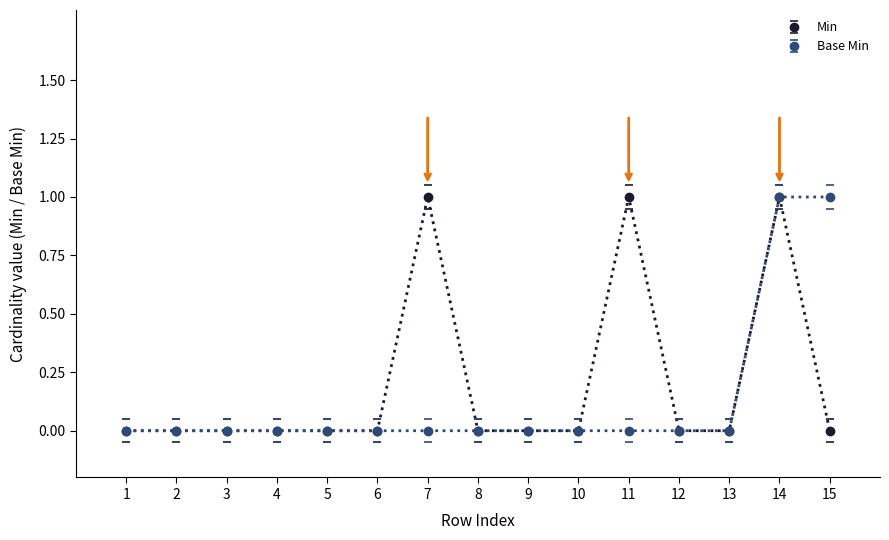

Which series changed the most between 11 and 12?

Min